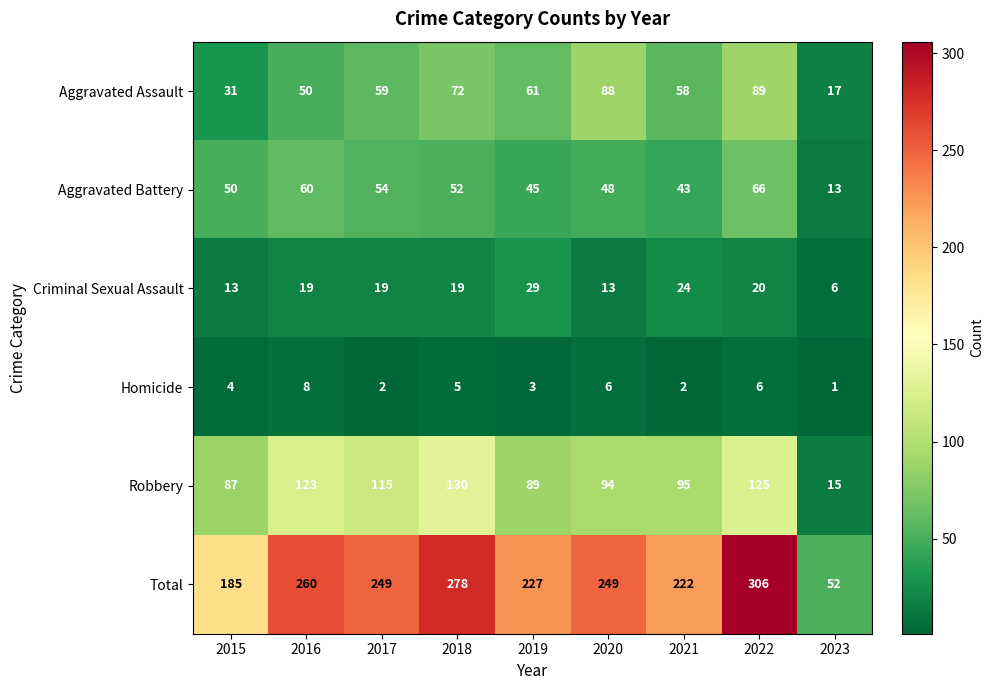

Rank the series by their maximum value, from lowest to highest.

Homicide, Criminal Sexual Assault, Aggravated Battery, Aggravated Assault, Robbery, Total